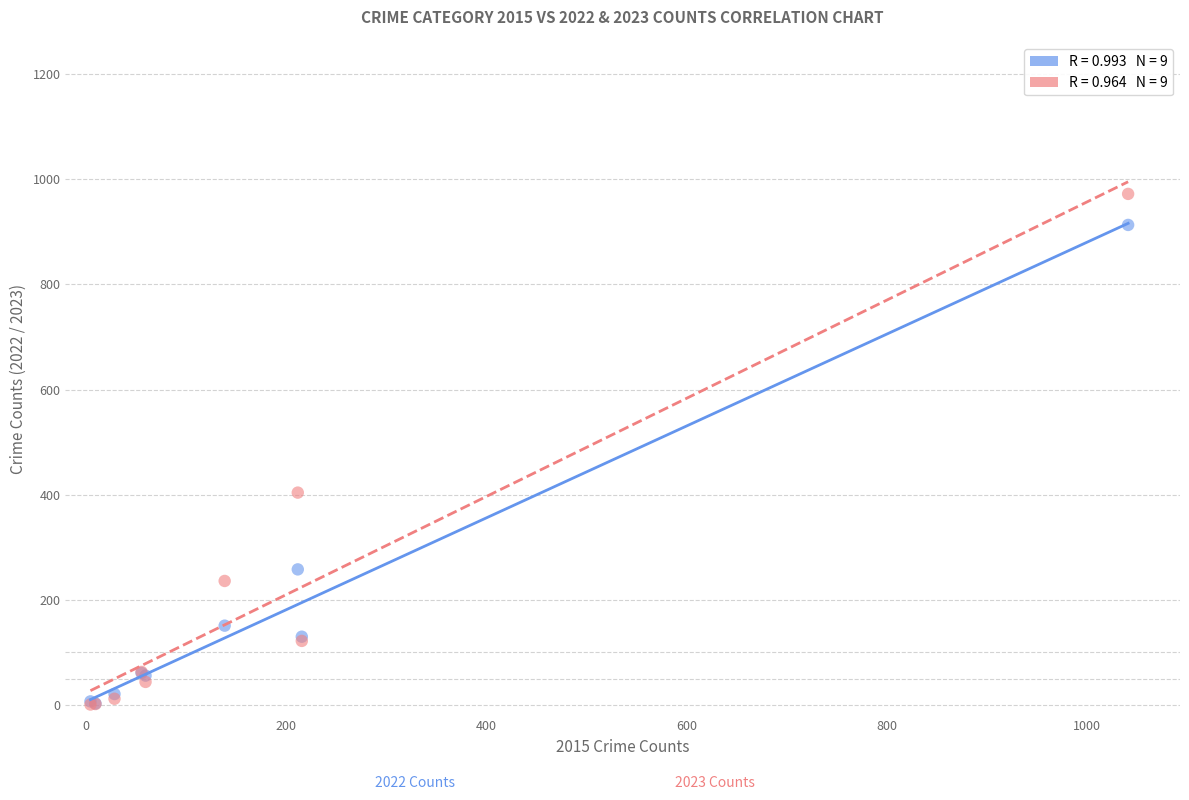

Across all series, what Y value is closest to 486?

404